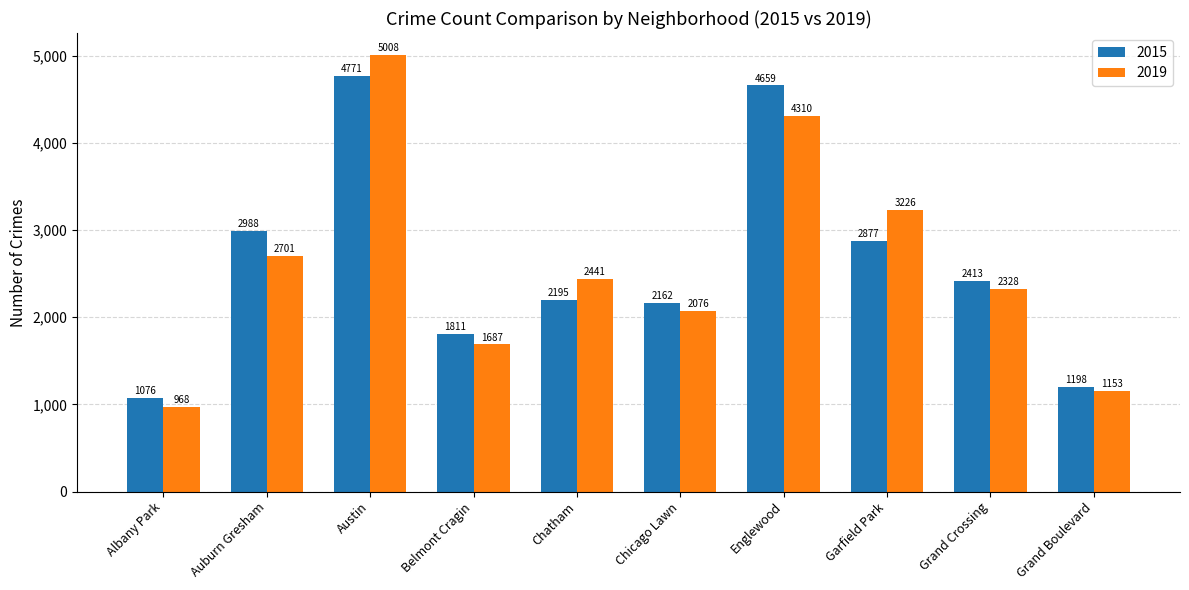

What is the average value of the 2019 series?

2590